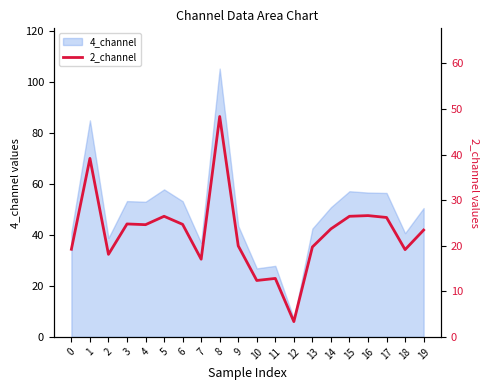

Approximately how many times larger is the value at 11 compared to 10?

1.0